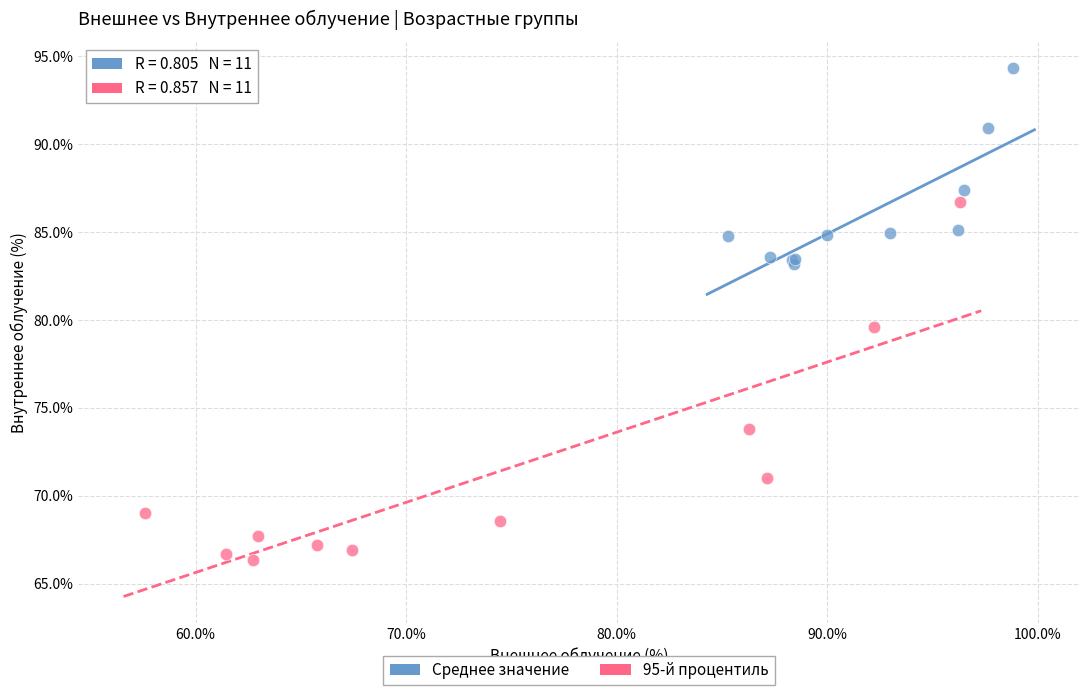

Which series contains the lowest Y value?

95-й процентиль